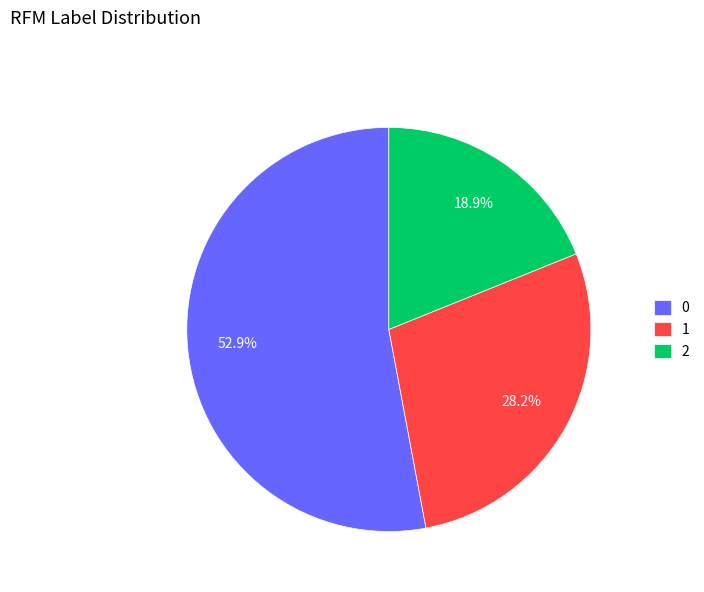

Is it true that 2 is 33% of the pie?

False